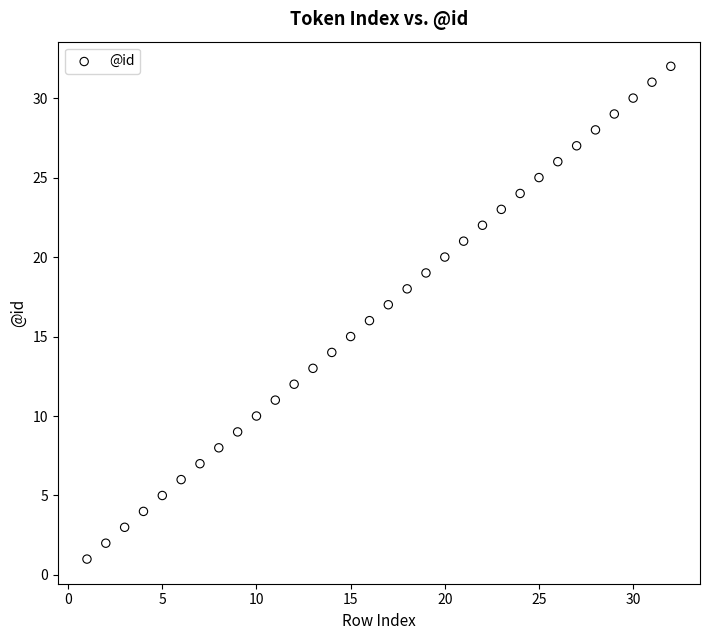

What is the range of X values (max minus min)?

31